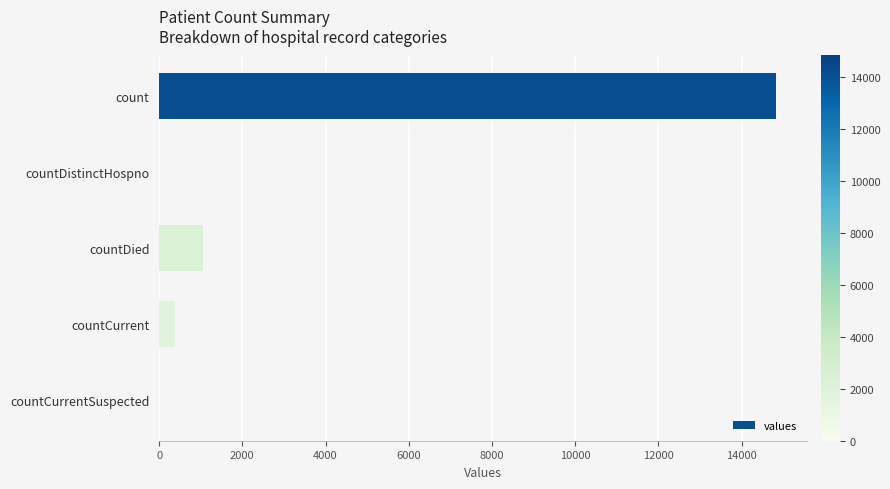

Where is the data nearest to the value 7416?

countDied